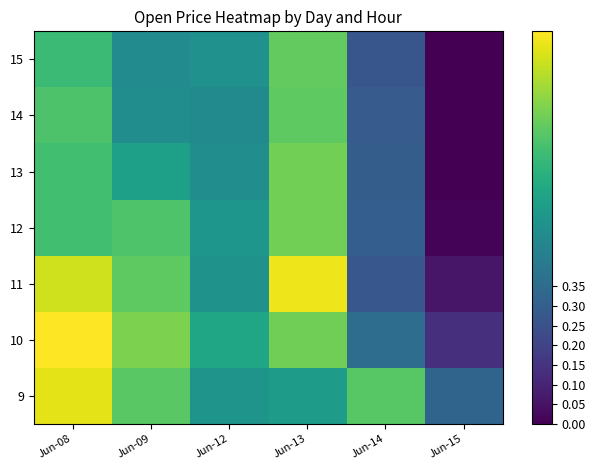

Is it true that 9 equals 1.2 at Jun-14?

False